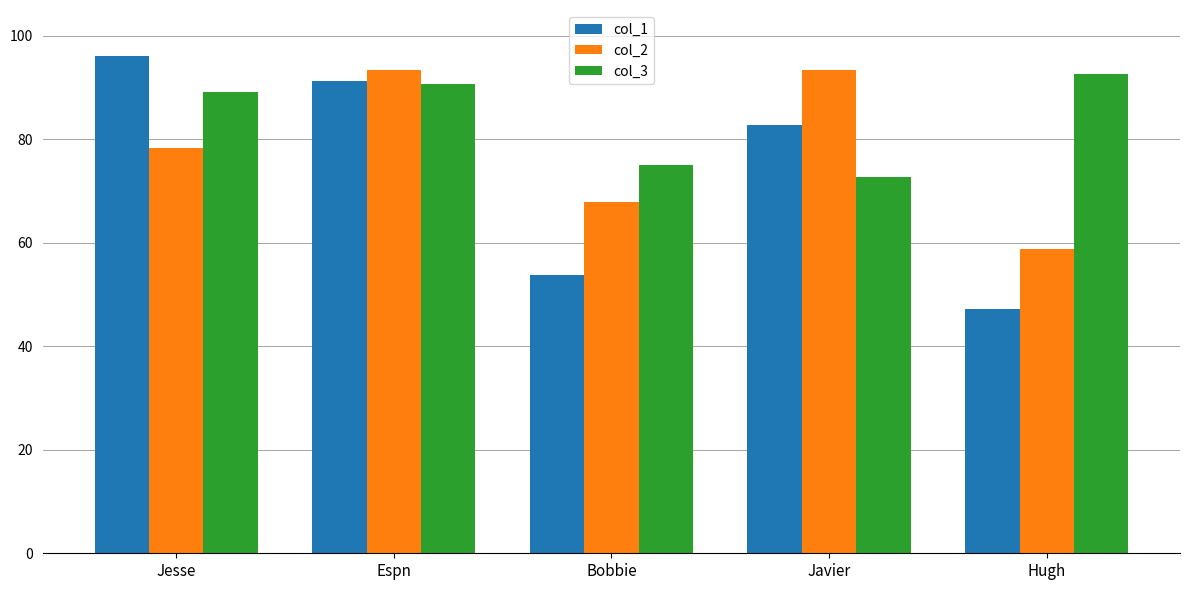

List the labels in order of col_1 value, largest first.

Jesse, Espn, Javier, Bobbie, Hugh